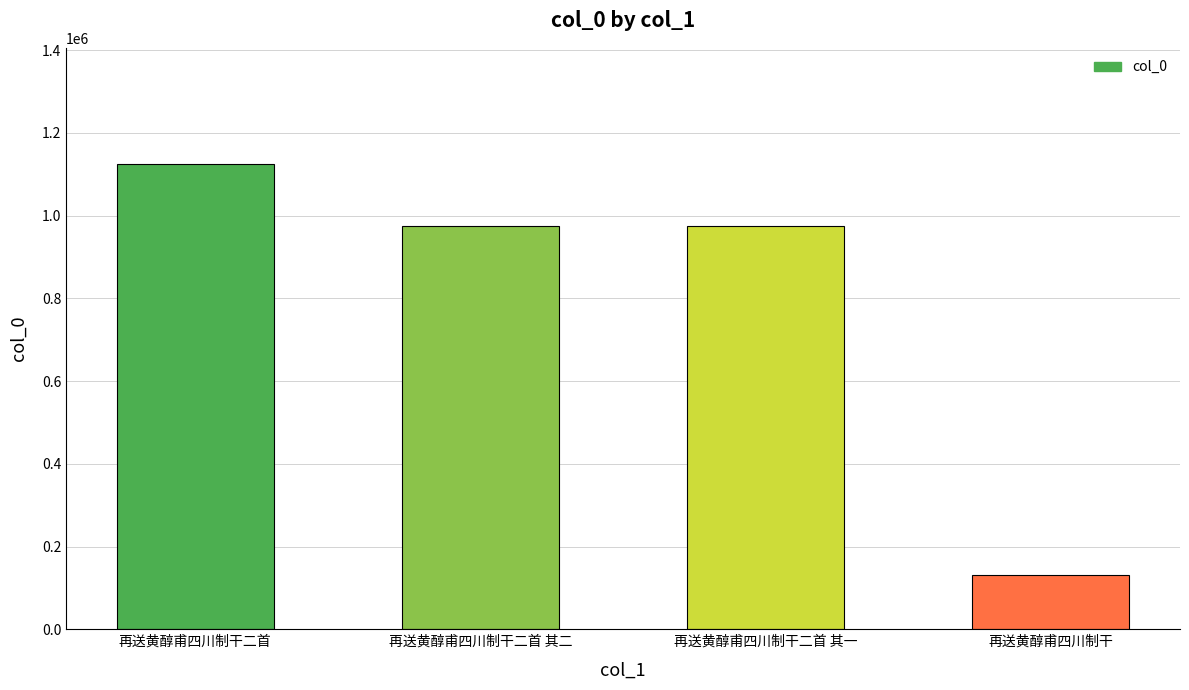

Which has a higher value, 再送黄醇甫四川制干二首 其二 or 再送黄醇甫四川制干?

再送黄醇甫四川制干二首 其二